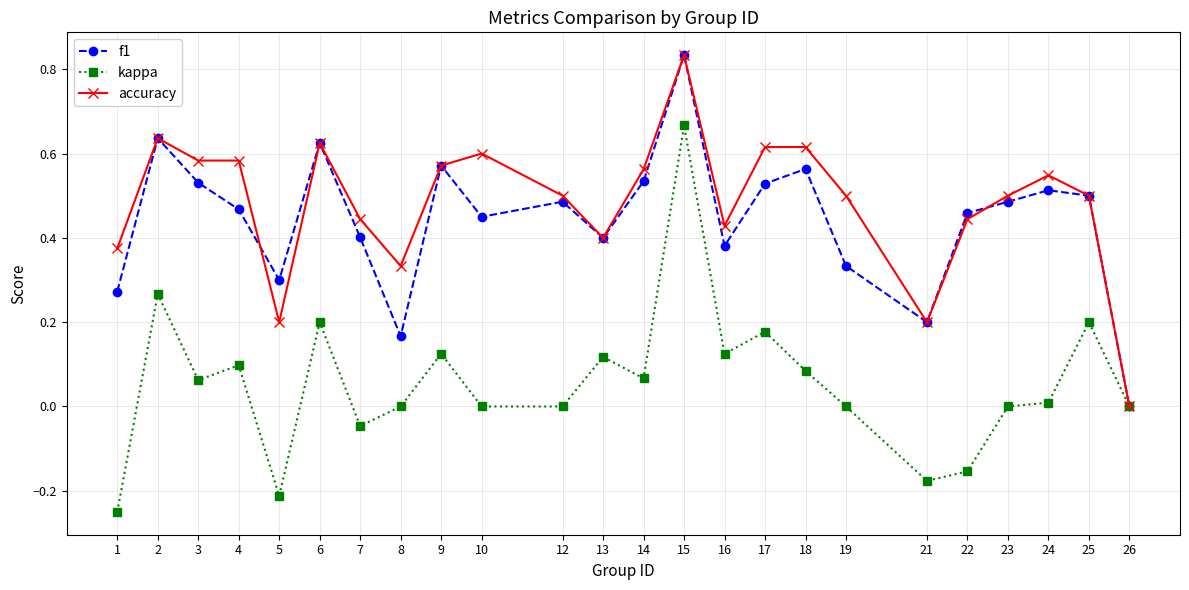

The value of accuracy at 12 is 0.5. True or false?

True